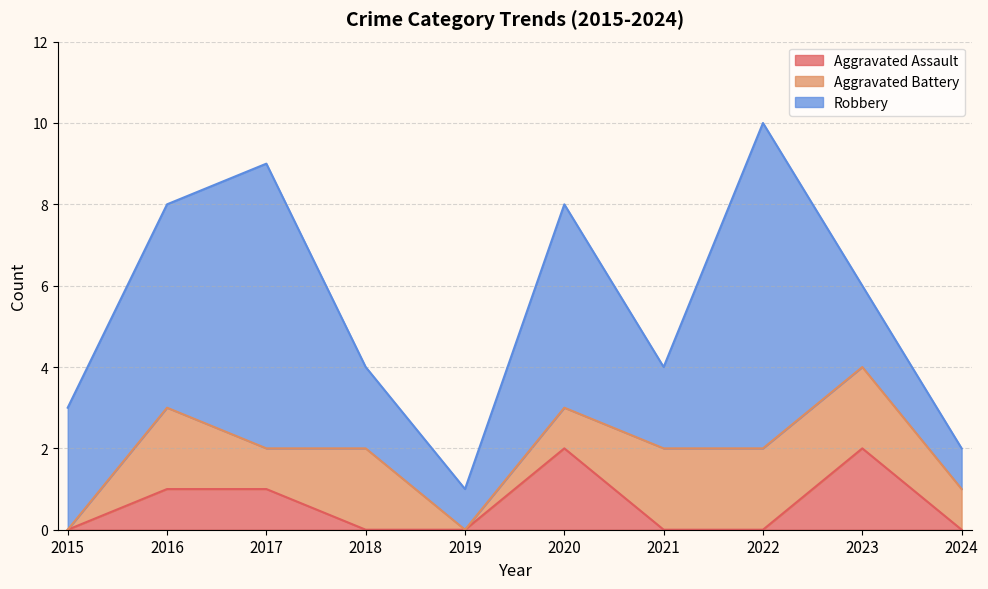

At which label is Aggravated Assault closest to 1?

2016